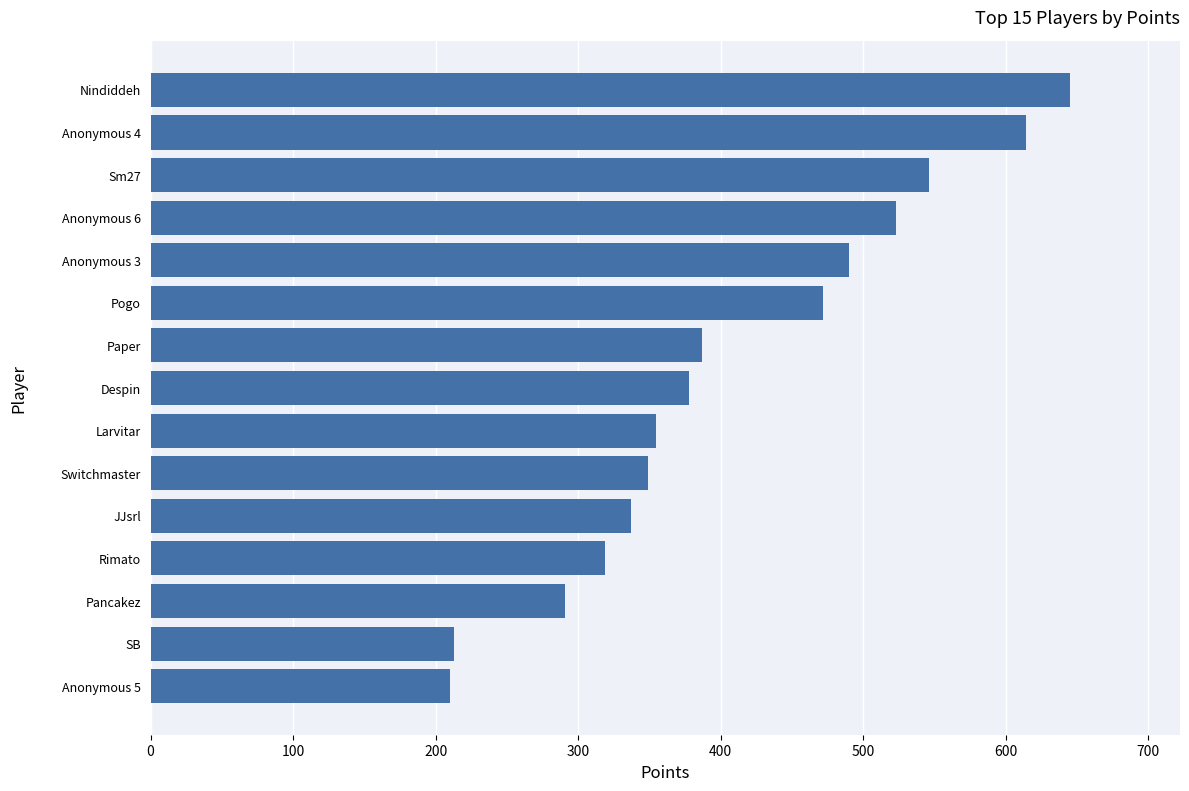

What is the sum of all values?

6129